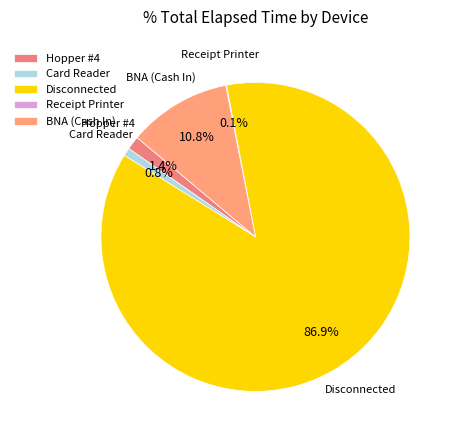

Is there any slice that represents more than half of the pie?

Yes